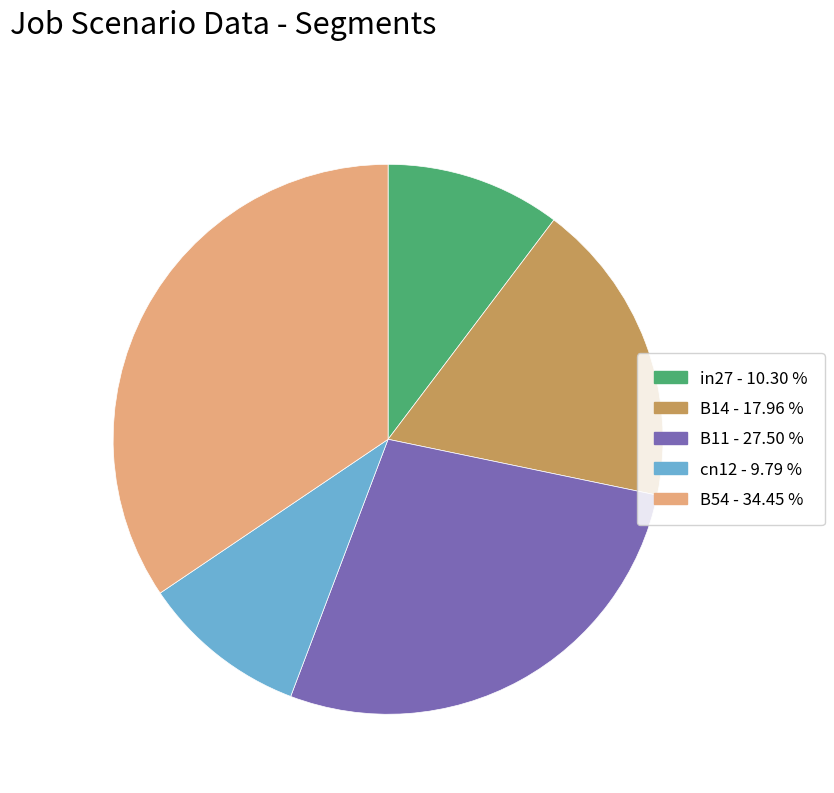

Combined, do B11 and B54 account for over 50%?

Yes